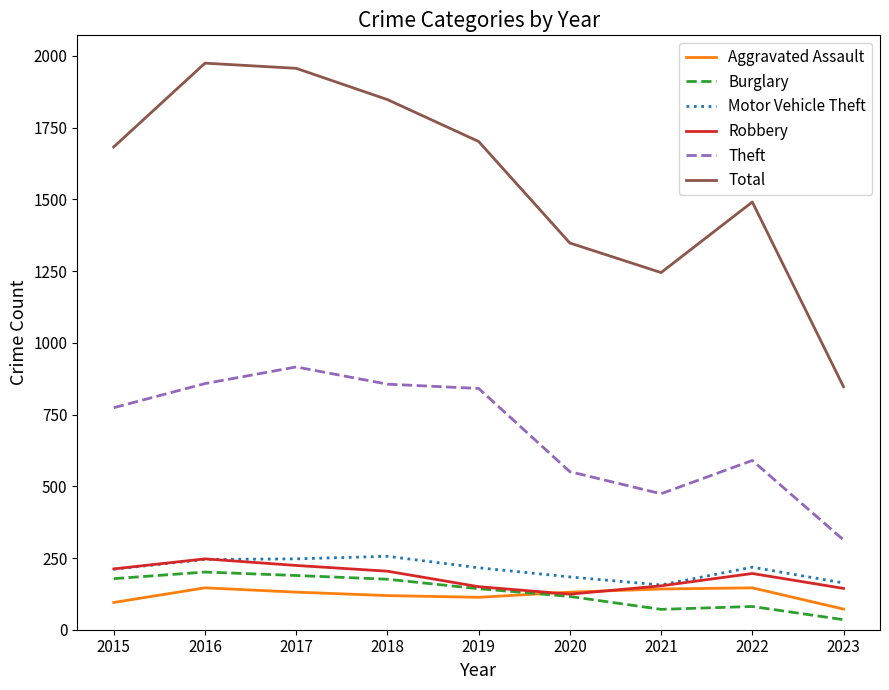

Between 2017 and 2023, which series saw the biggest shift?

Total